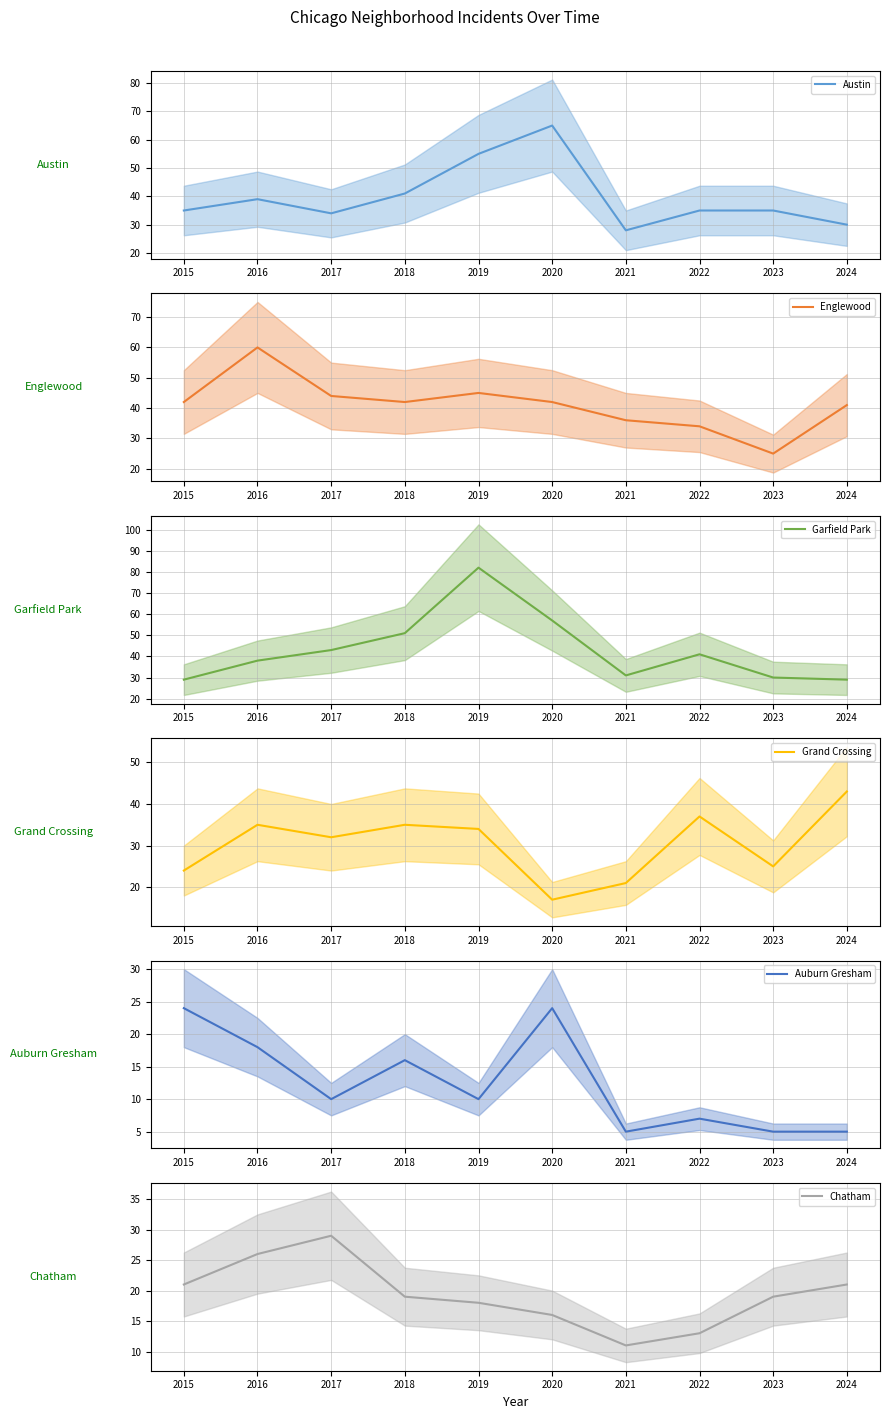

What is the difference between the highest and lowest values at 2022?

34